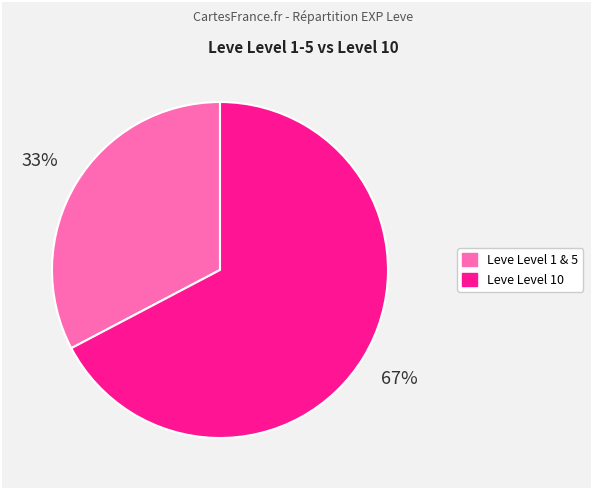

To the nearest percent, what is the average slice percentage?

50%